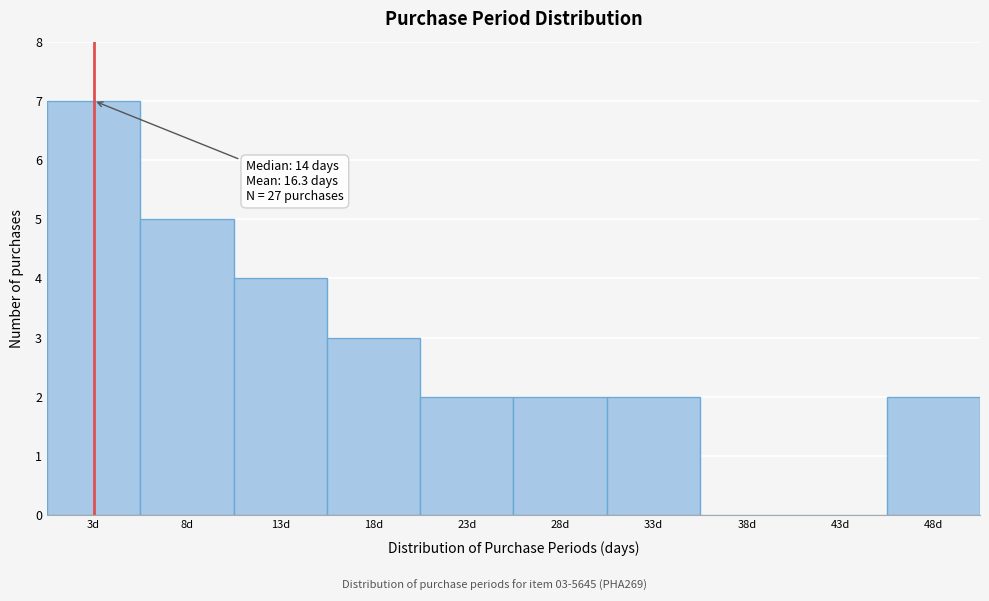

Which range on the x-axis has the tallest bar?

1.0 to 5.9